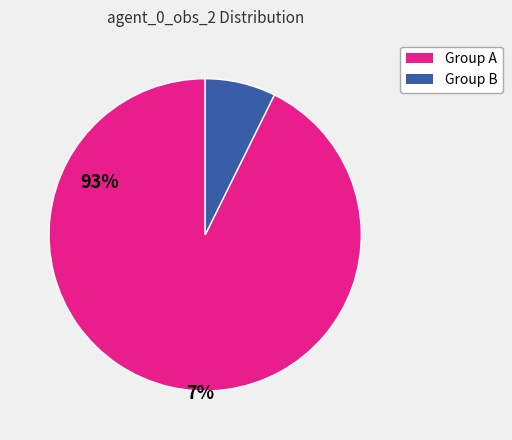

Does any single category account for the majority?

Yes